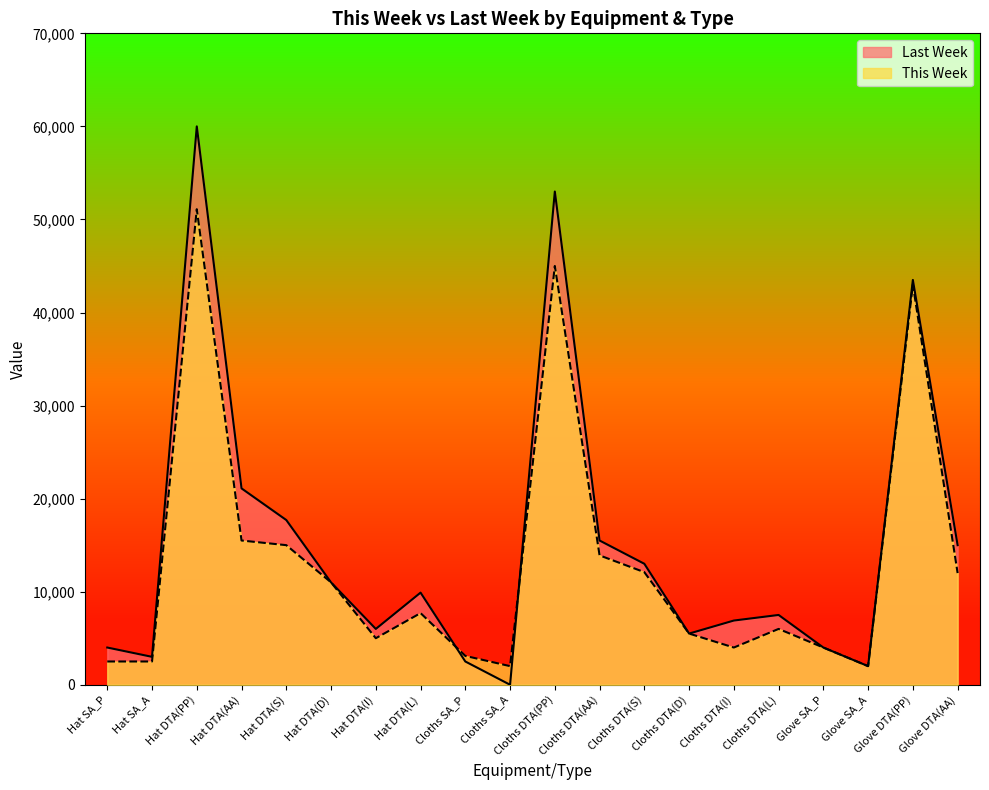

List the series in order of their overall mean, lowest first.

This Week, Last Week